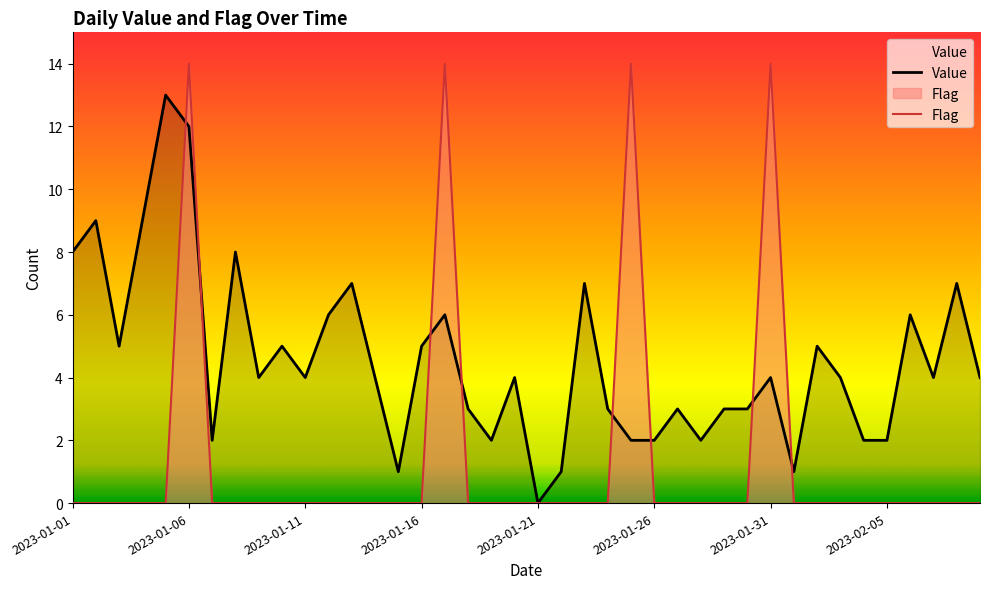

At which label does Value reach its minimum?

2023-01-21